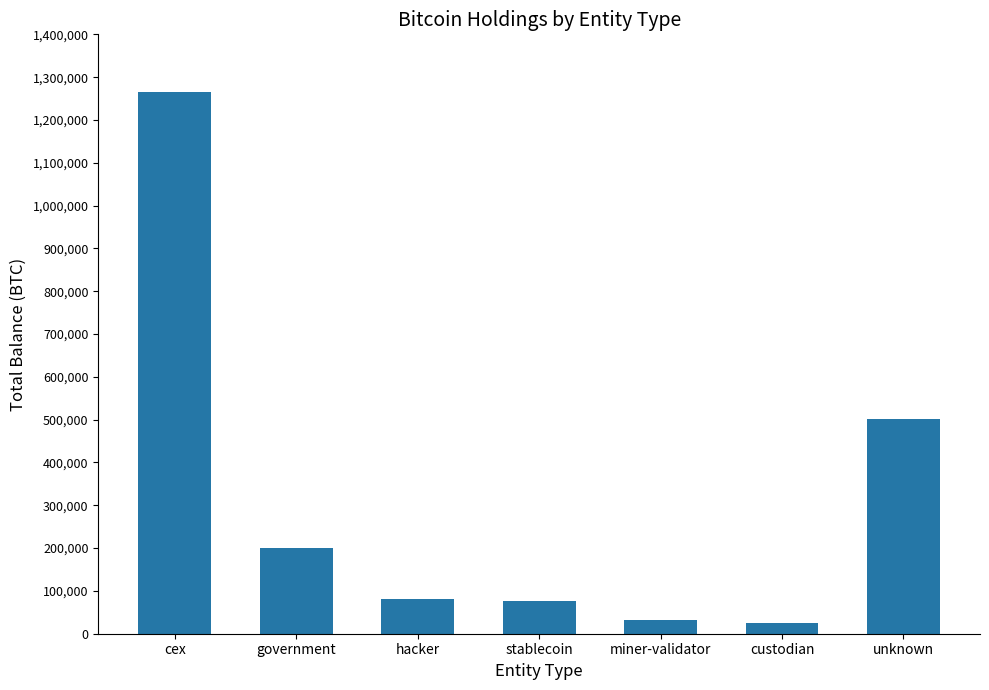

Between cex and hacker, which is larger?

cex